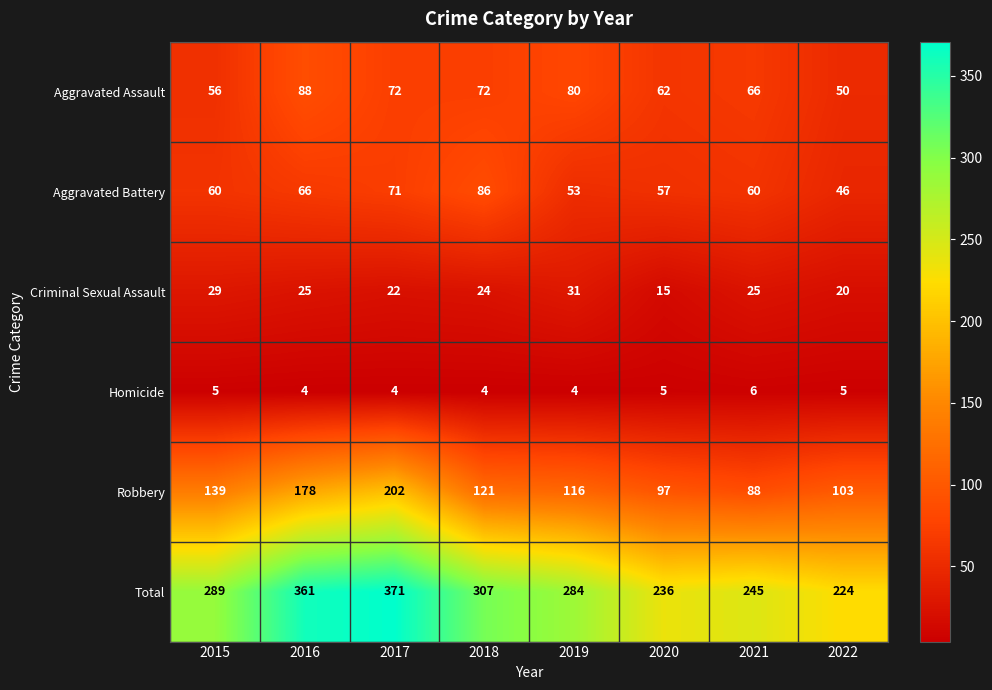

What is the maximum value shown in the chart?

371